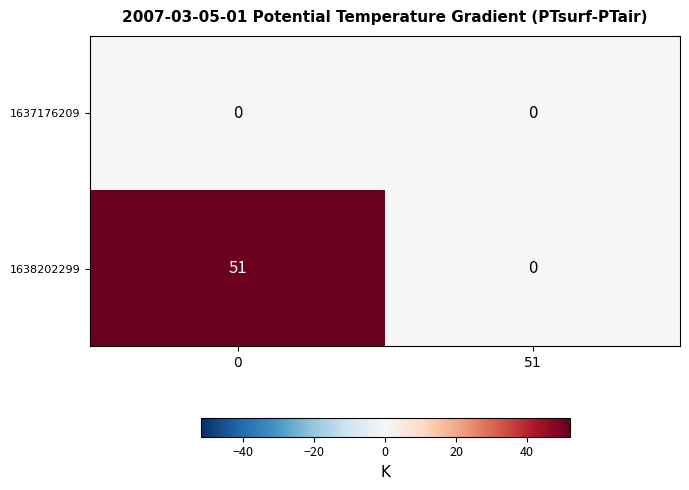

The 1638202299 series shows 51 at 0. True or false?

True